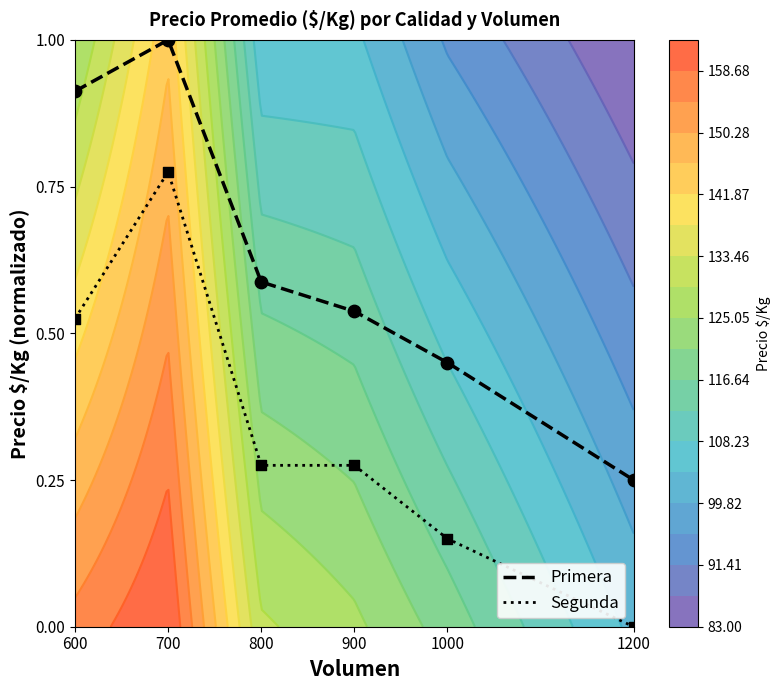

True or false: Primera has a value of 0.6 at 800.

True